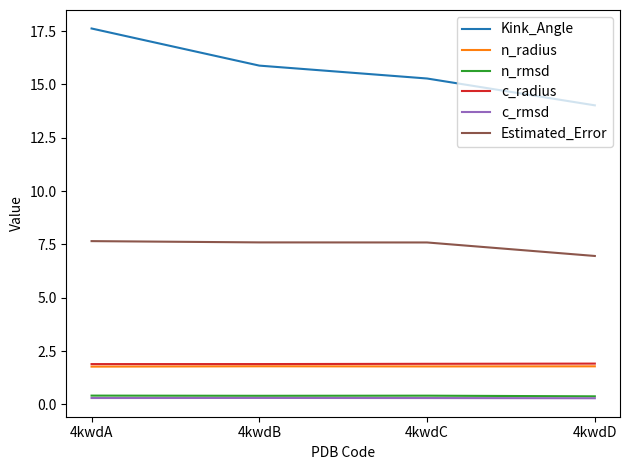

Is the value of c_rmsd at 4kwdC greater than the value of Estimated_Error at 4kwdB?

No